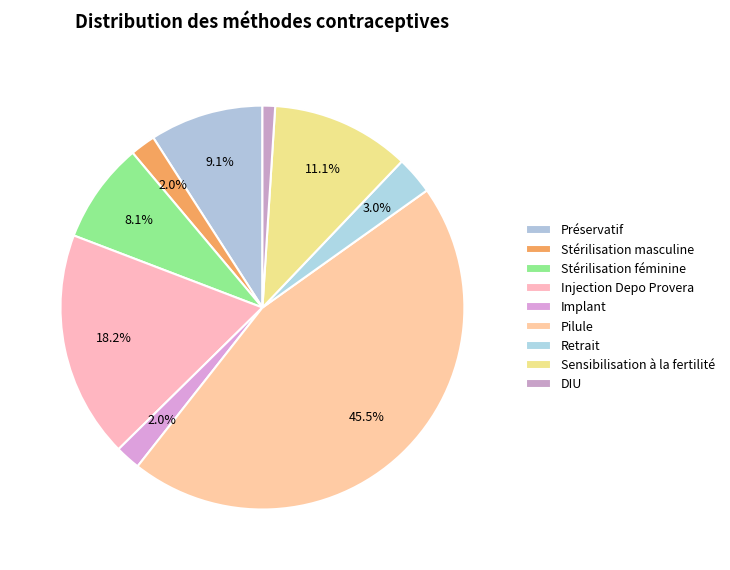

To the nearest percent, what is the difference between the largest and smallest slice percentages?

44%